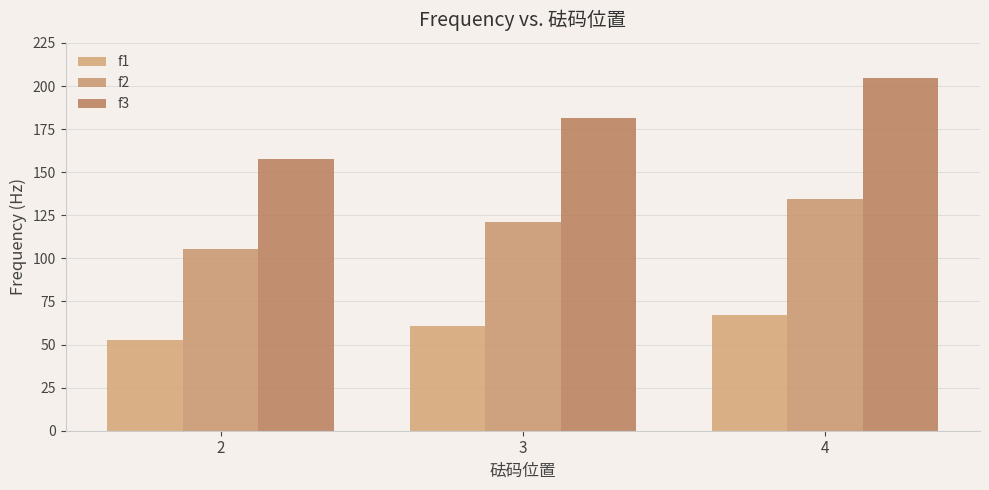

Is it true that f3 equals 60.9 at 4?

False